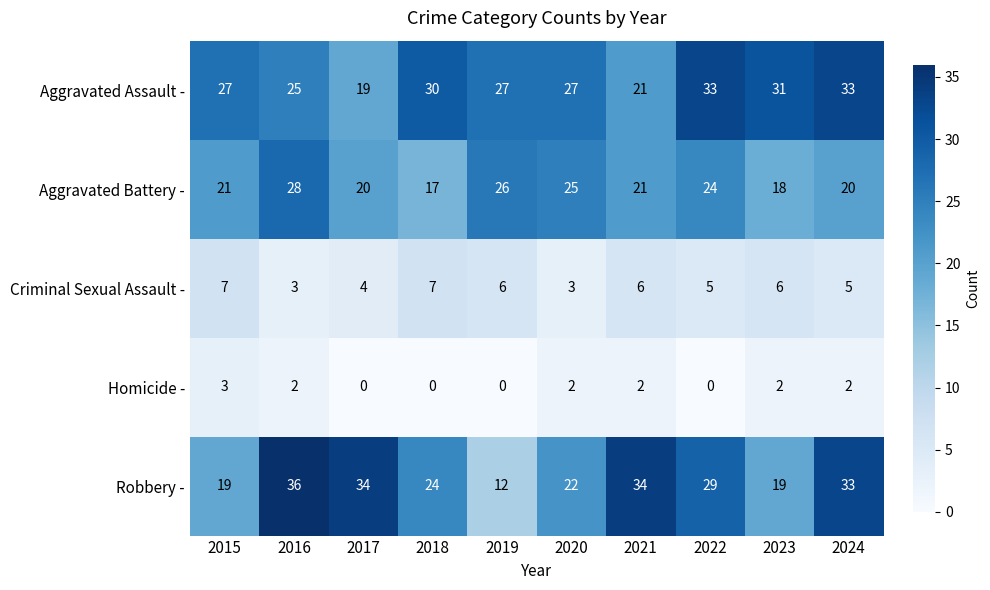

What is the approximate value of Aggravated Battery - at 2017, to the nearest 5?

20